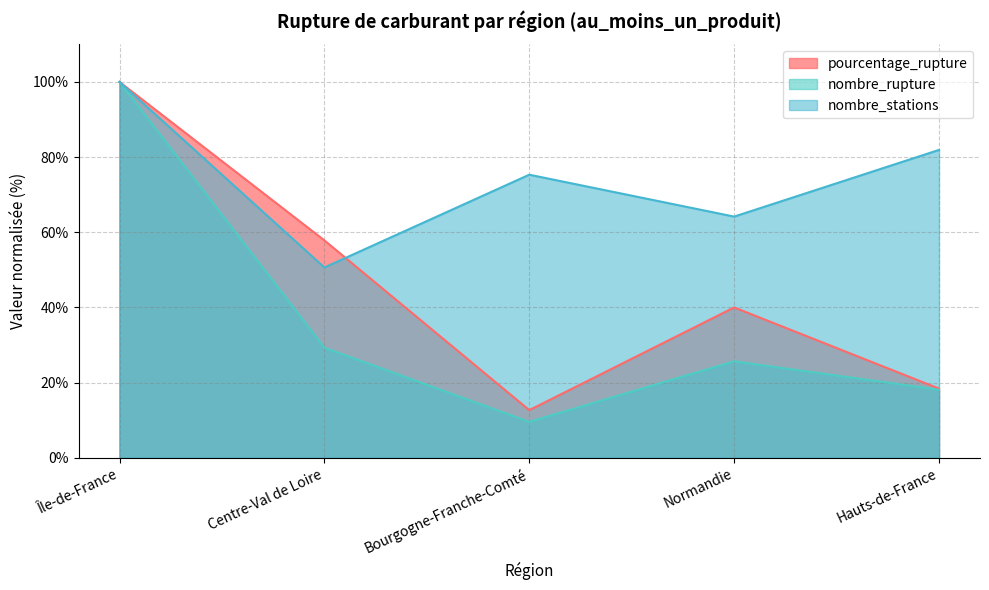

At which category is the sum across all series the highest?

Île-de-France